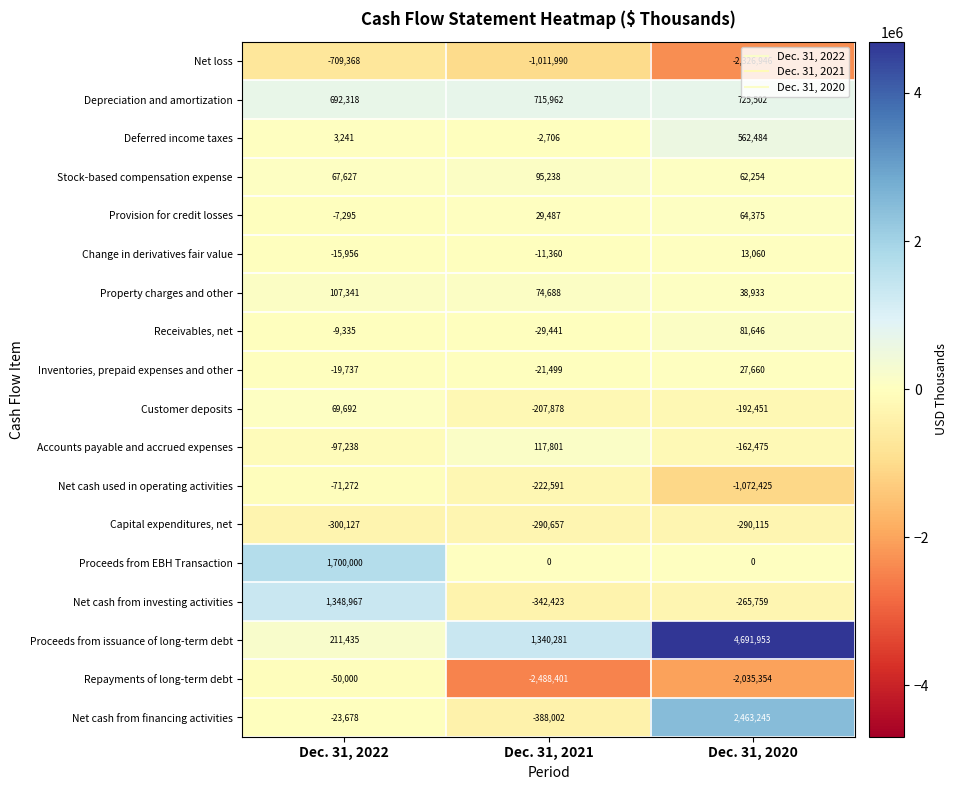

At Dec. 31, 2021, list the series in order from largest to smallest.

Proceeds from issuance of long-term debt, Depreciation and amortization, Accounts payable and accrued expenses, Stock-based compensation expense, Property charges and other, Provision for credit losses, Proceeds from EBH Transaction, Deferred income taxes, Change in derivatives fair value, Inventories, prepaid expenses and other, Receivables, net, Customer deposits, Net cash used in operating activities, Capital expenditures, net, Net cash from investing activities, Net cash from financing activities, Net loss, Repayments of long-term debt